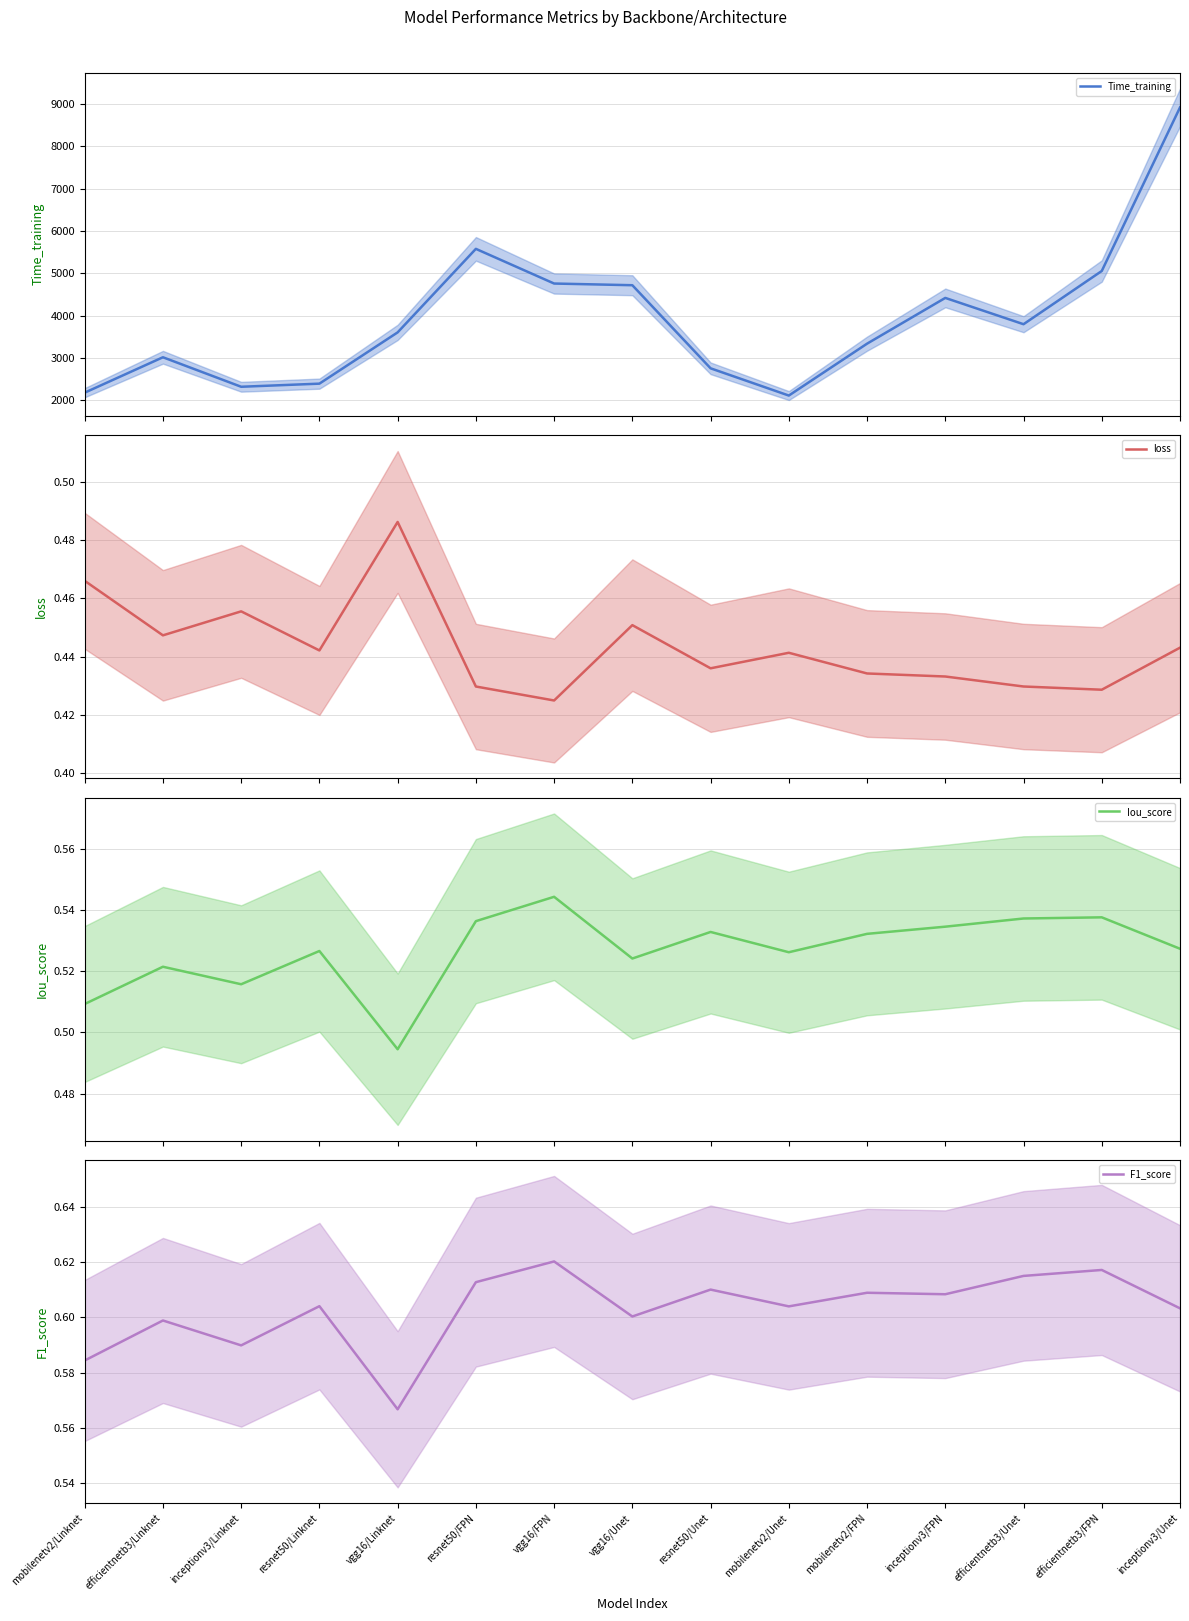

Reading left to right, list all the values displayed in this chart.

Time_training: 2178.9	3015.4	2318.6	2392.1	3602.7	5574.9	4756.1	4716.3	2754.4	2111.1	3336.1	4416.7	3795.6	5052.3	8913.8
loss: 0.5	0.4	0.5	0.4	0.5	0.4	0.4	0.5	0.4	0.4	0.4	0.4	0.4	0.4	0.4
Iou_score: 0.5	0.5	0.5	0.5	0.5	0.5	0.5	0.5	0.5	0.5	0.5	0.5	0.5	0.5	0.5
F1_score: 0.6	0.6	0.6	0.6	0.6	0.6	0.6	0.6	0.6	0.6	0.6	0.6	0.6	0.6	0.6